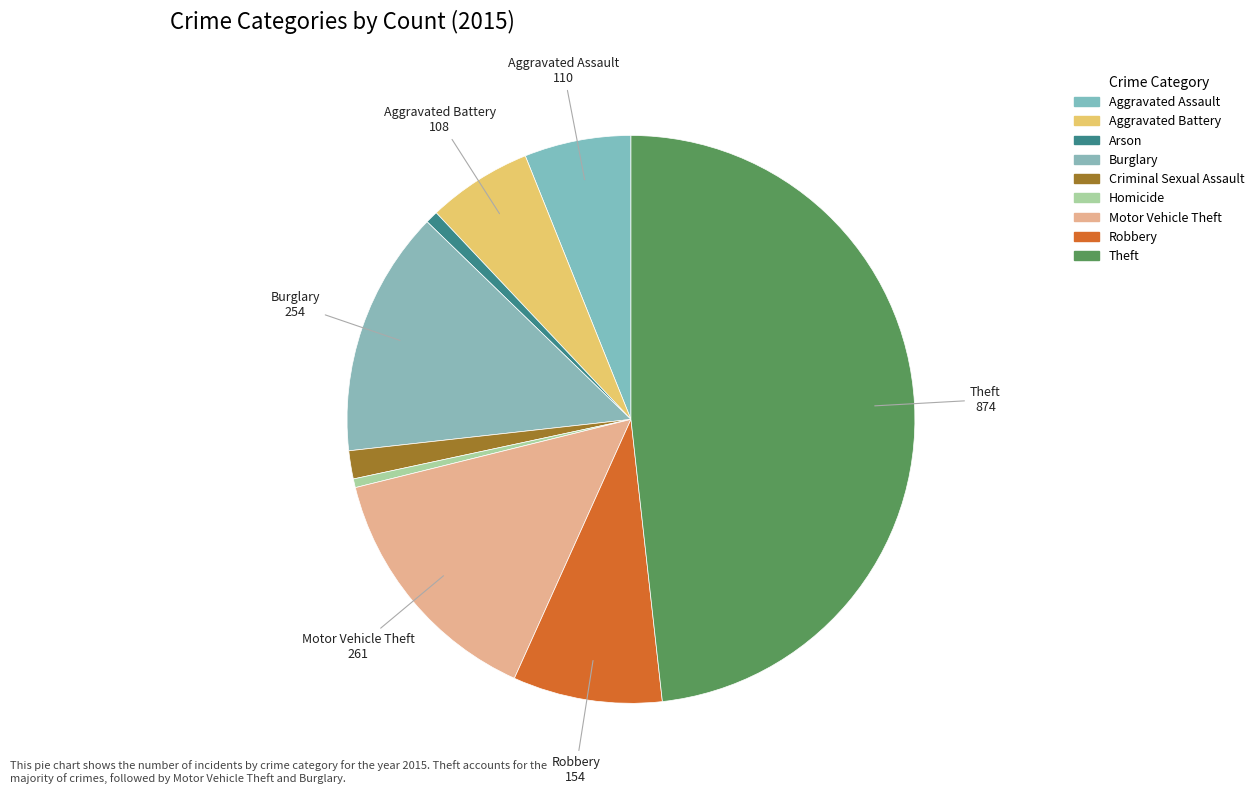

Count the number of slices in the pie.

9